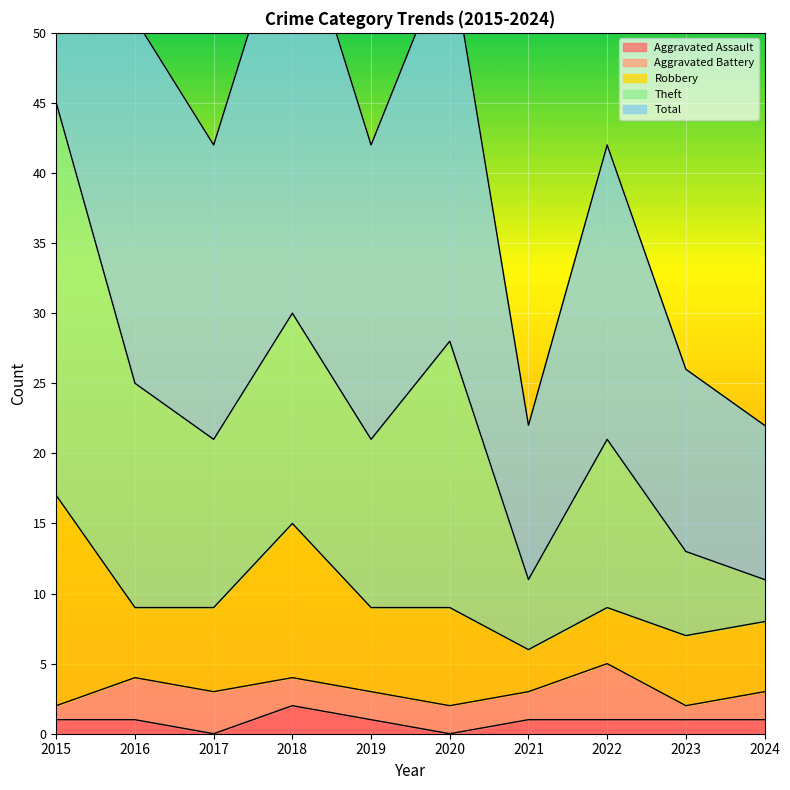

Count the number of data series in this chart.

5